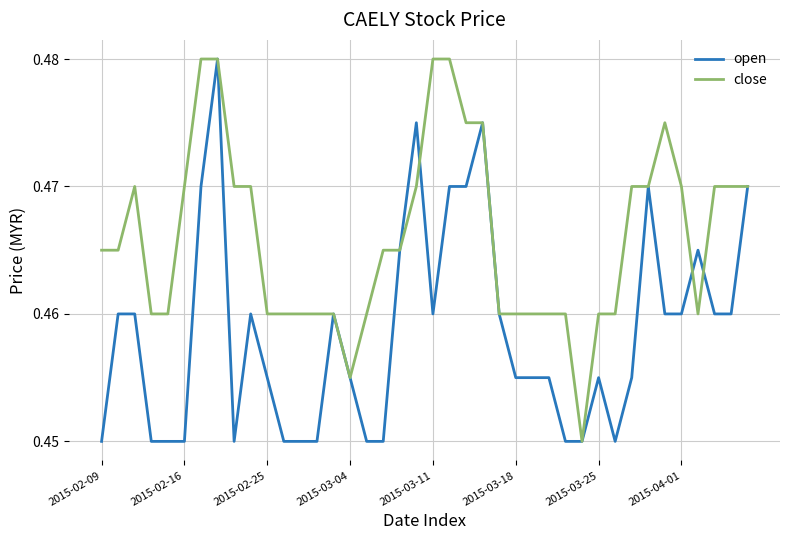

Rank the series by their average value, from highest to lowest.

close, open